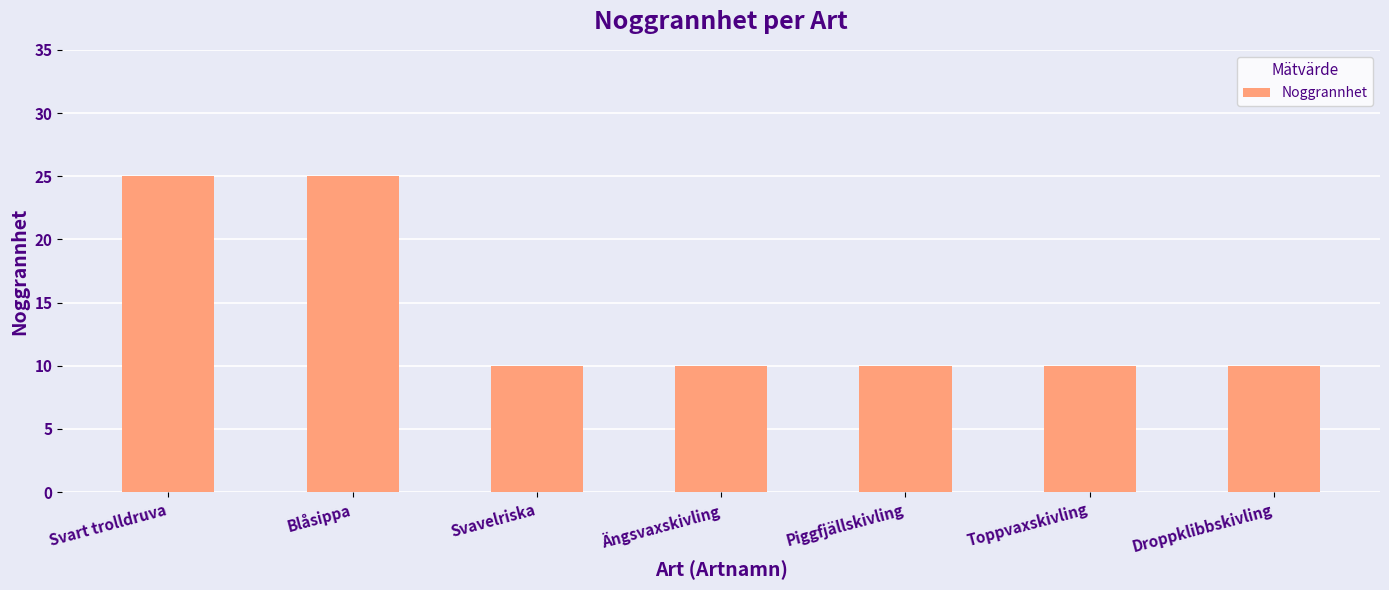

Count the values in the range 10 to 25.

7